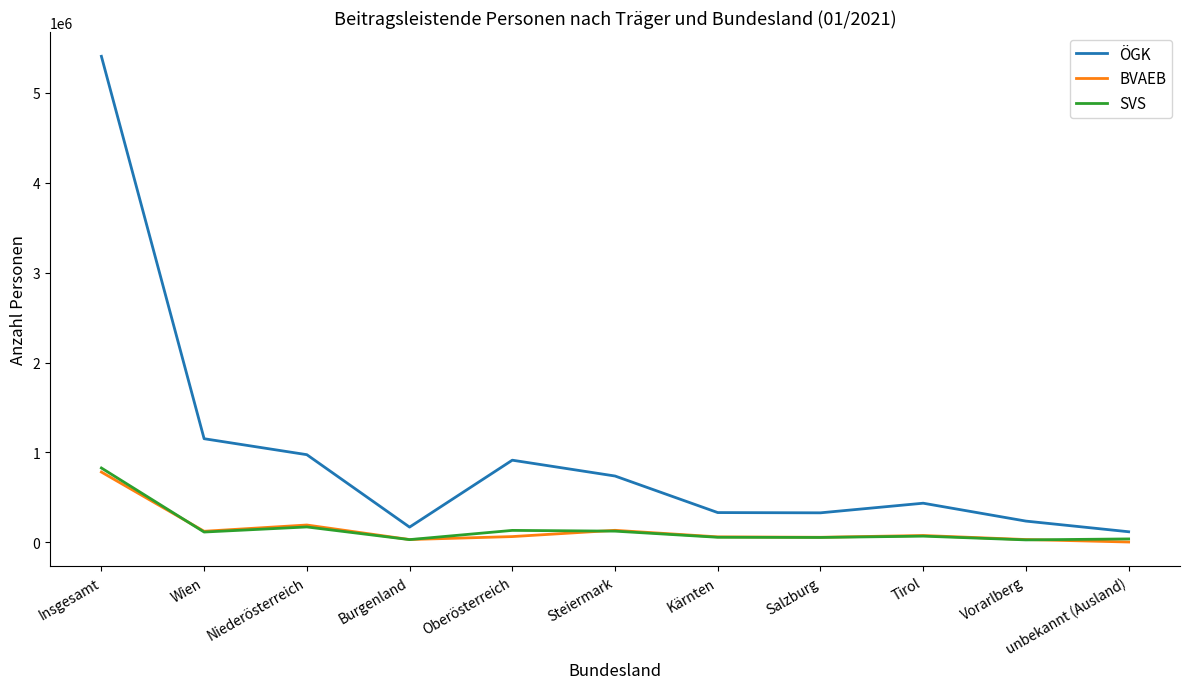

True or false: SVS and ÖGK intersect in this chart.

False